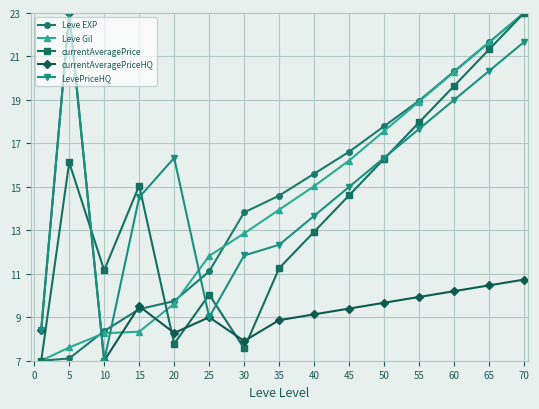

What is the difference between the maximum and minimum values in the LevePriceHQ series?

16.0